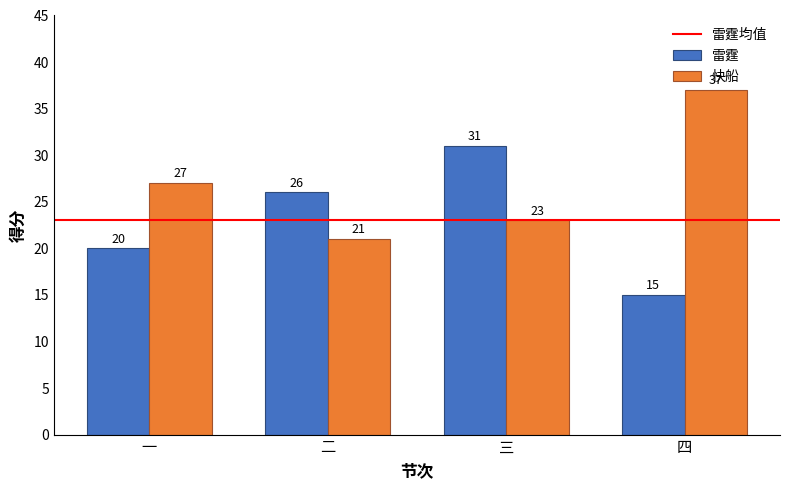

How many categories are shown in the chart?

4